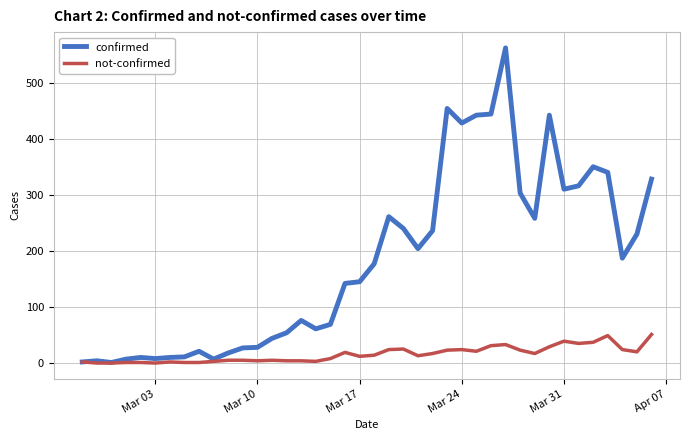

Which series has the widest spread of values?

confirmed